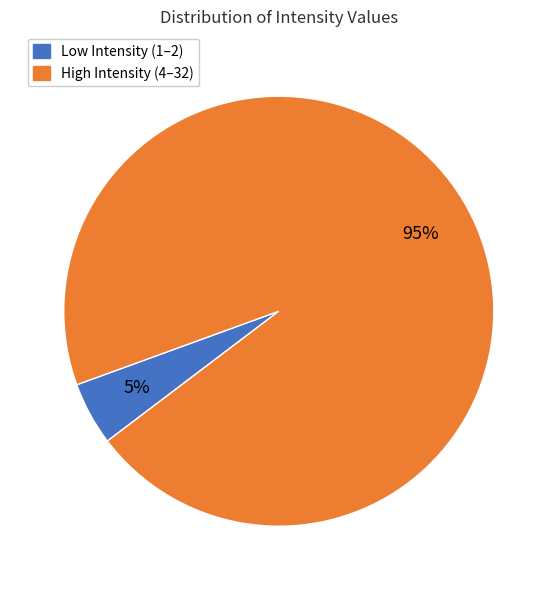

To the nearest percent, what is the difference between the largest and smallest slice percentages?

90%